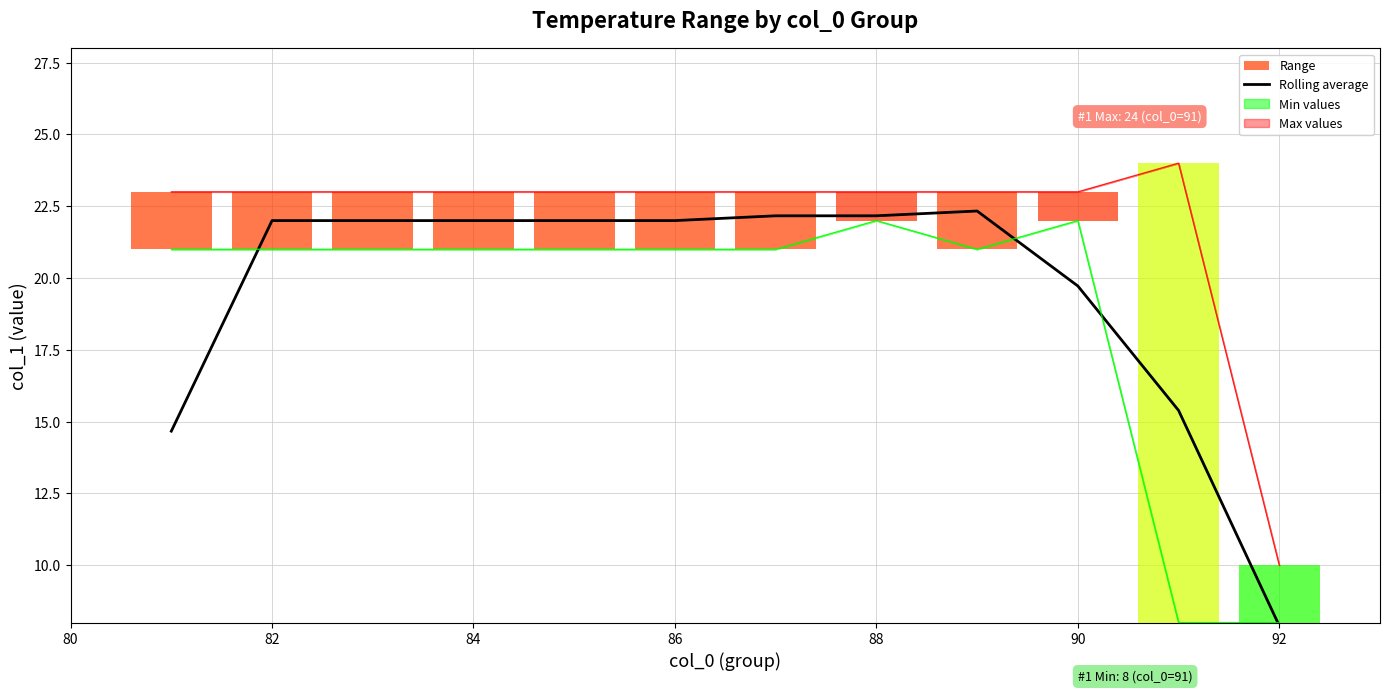

What is the lowest value of the Max values series?

10.0